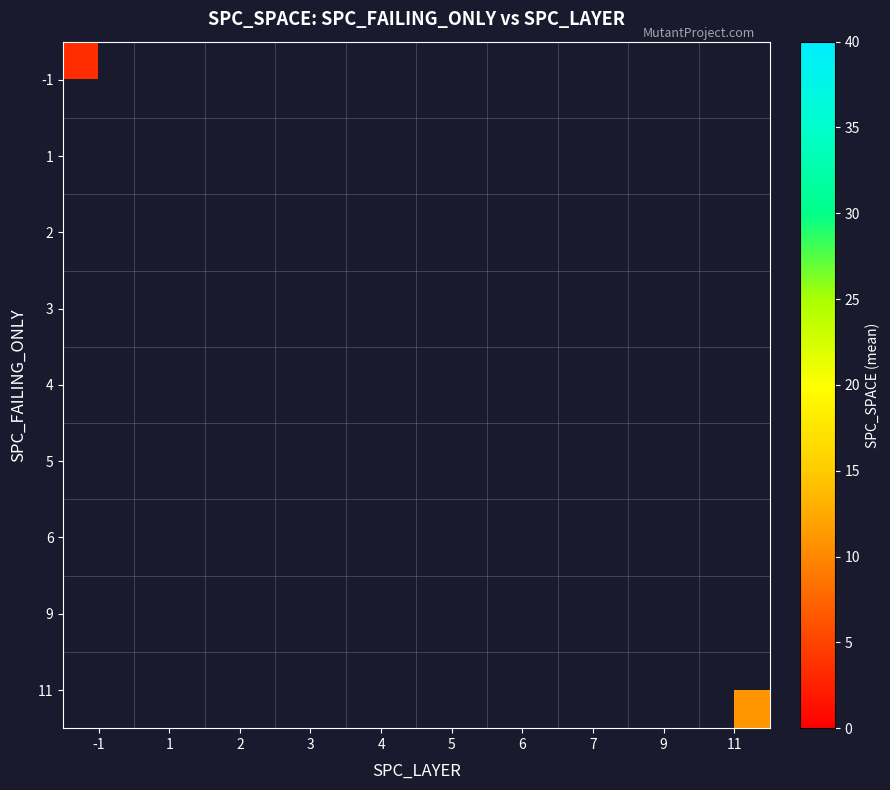

At how many categories does at least one series exceed 8?

8